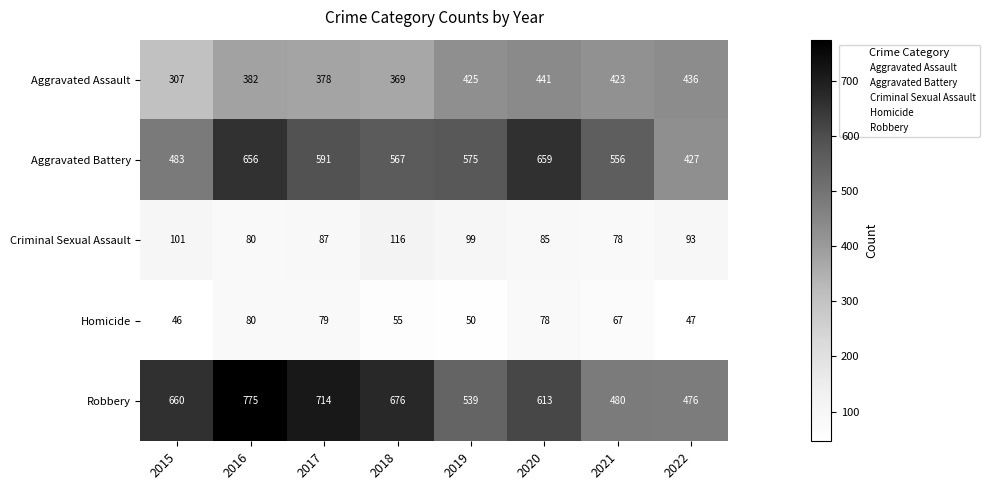

What is the total value across all series at 2017?

1849